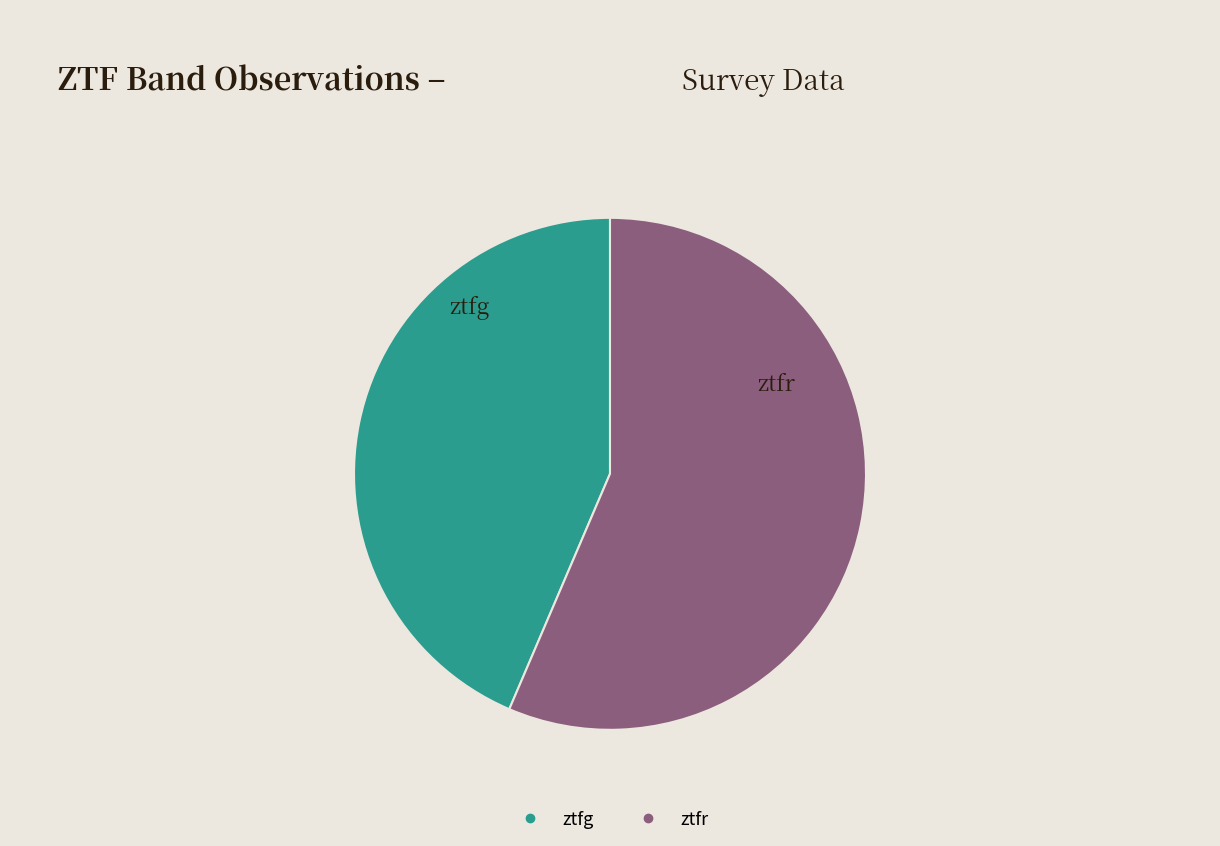

Do ztfg and ztfr together represent more than half of the pie?

Yes